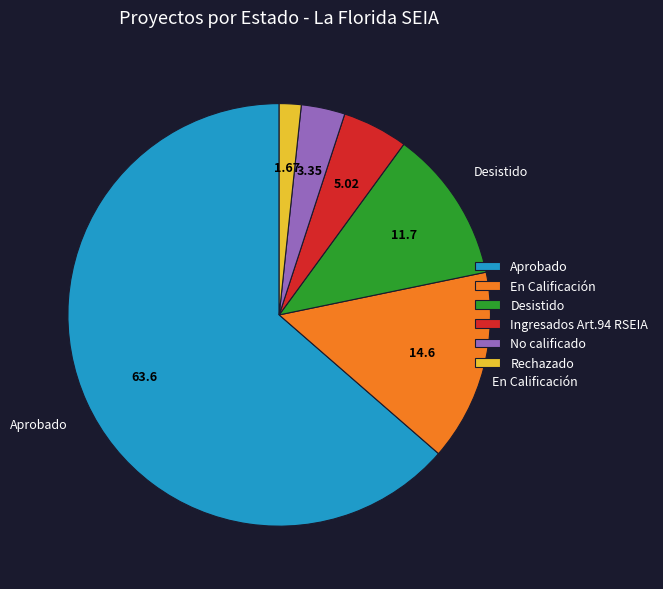

Between Rechazado and Ingresados Art.94 RSEIA, which is larger?

Ingresados Art.94 RSEIA